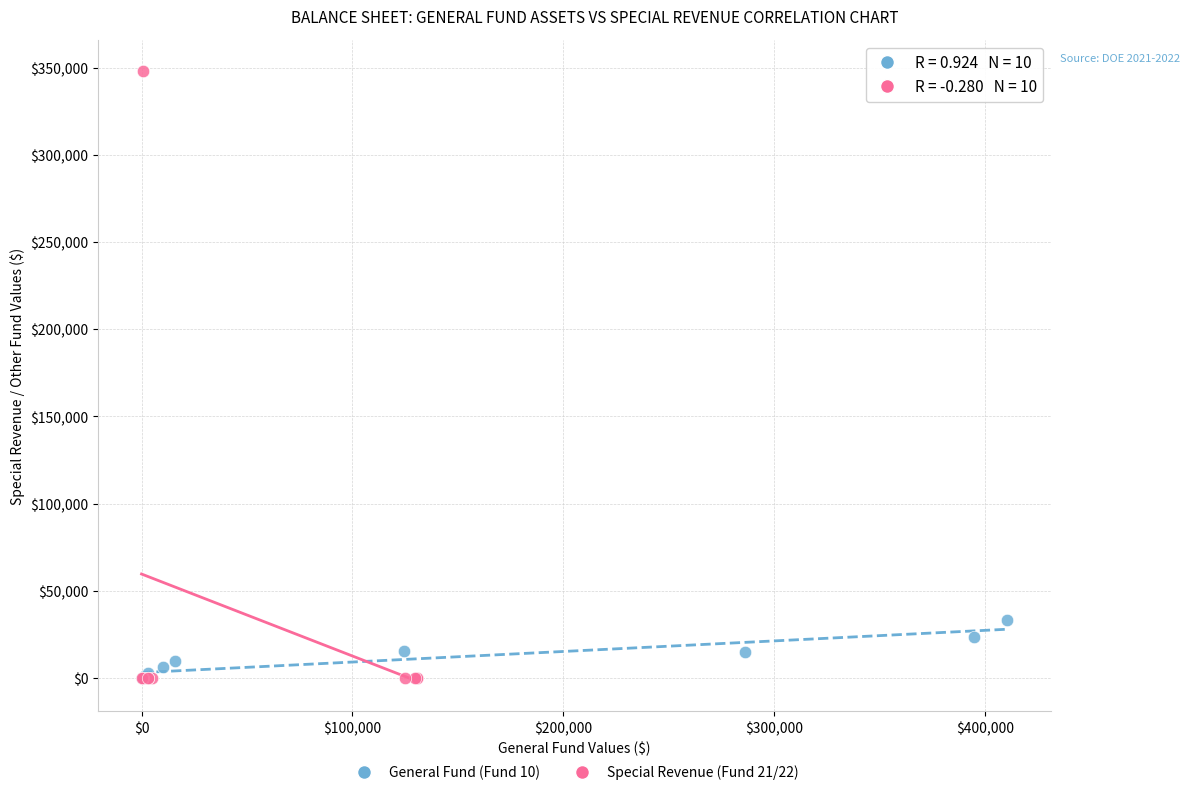

Which series has the largest Y range (max minus min)?

Special Revenue (Fund 21/22)